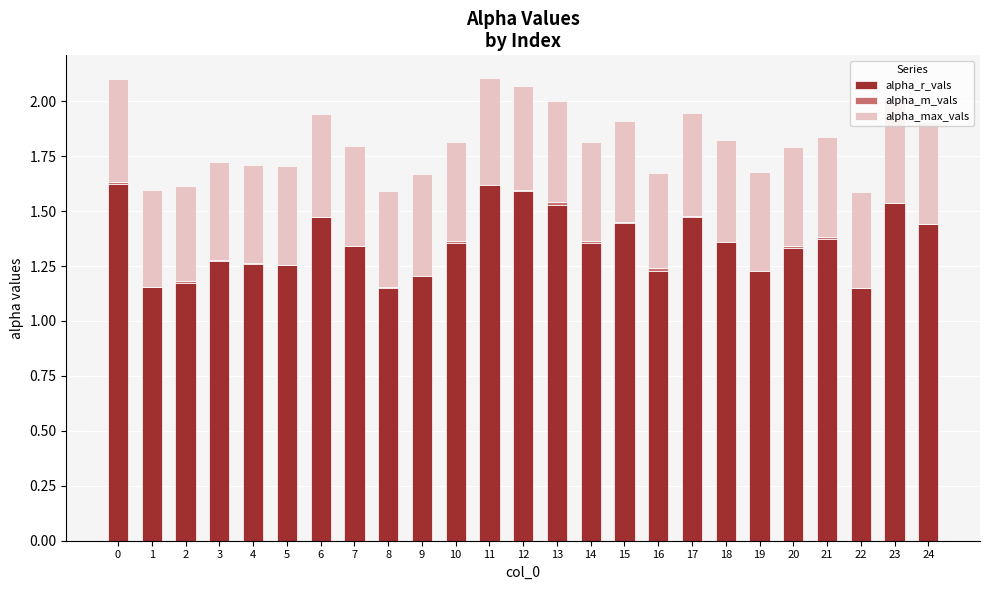

Reading right to left, list all the values displayed in this chart.

alpha_r_vals: 24=1.4	23=1.5	22=1.1	21=1.4	20=1.3	19=1.2	18=1.4	17=1.5	16=1.2	15=1.4	14=1.4	13=1.5	12=1.6	11=1.6	10=1.4	9=1.2	8=1.2	7=1.3	6=1.5	5=1.3	4=1.3	3=1.3	2=1.2	1=1.2	0=1.6
alpha_m_vals: 24=0.0	23=-0.0	22=-0.0	21=0.0	20=0.0	19=-0.0	18=-0.0	17=0.0	16=0.0	15=0.0	14=0.0	13=0.0	12=0.0	11=-0.0	10=0.0	9=-0.0	8=0.0	7=0.0	6=0.0	5=-0.0	4=0.0	3=0.0	2=0.0	1=0.0	0=0.0
alpha_max_vals: 24=0.5	23=0.5	22=0.4	21=0.5	20=0.5	19=0.4	18=0.5	17=0.5	16=0.4	15=0.5	14=0.5	13=0.5	12=0.5	11=0.5	10=0.5	9=0.5	8=0.4	7=0.5	6=0.5	5=0.5	4=0.4	3=0.4	2=0.4	1=0.4	0=0.5